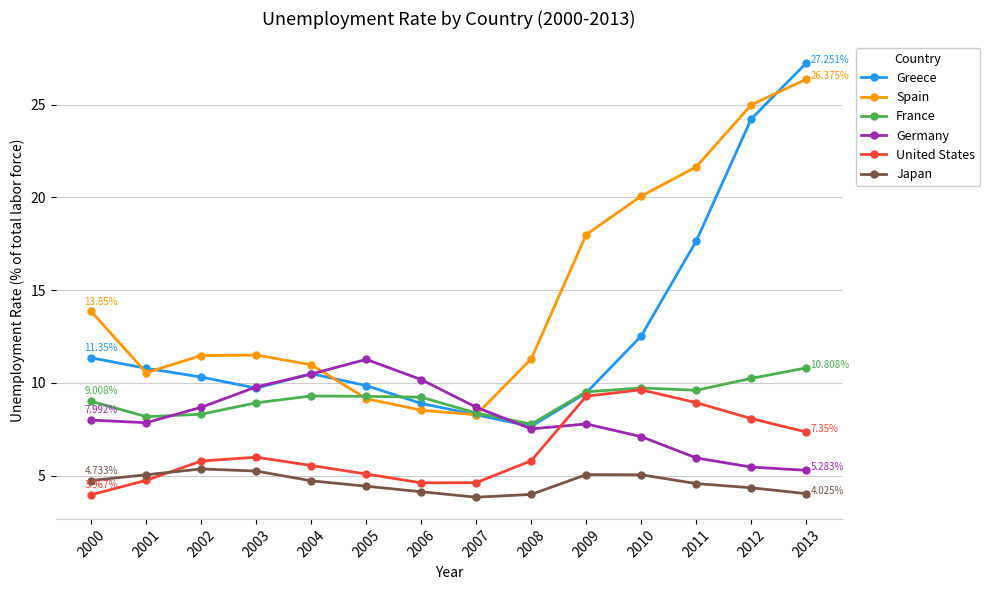

Which category has the highest value in the Greece series?

2013